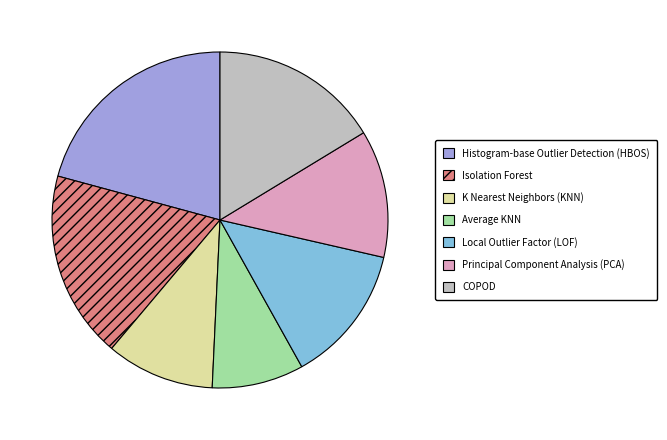

What is the largest slice in the pie chart?

Histogram-base Outlier Detection (HBOS)